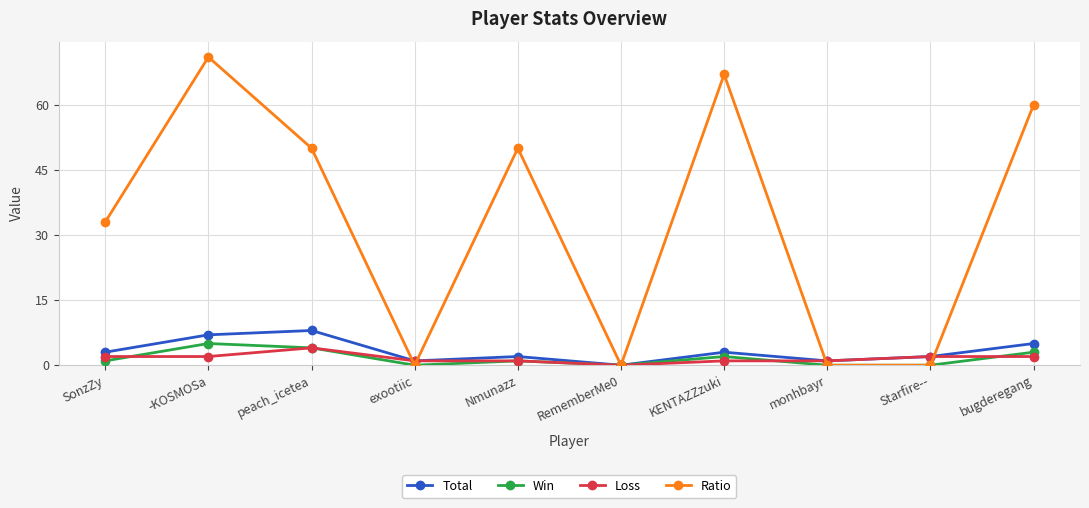

Which series changed the most between KENTAZZzuki and monhbayr?

Ratio